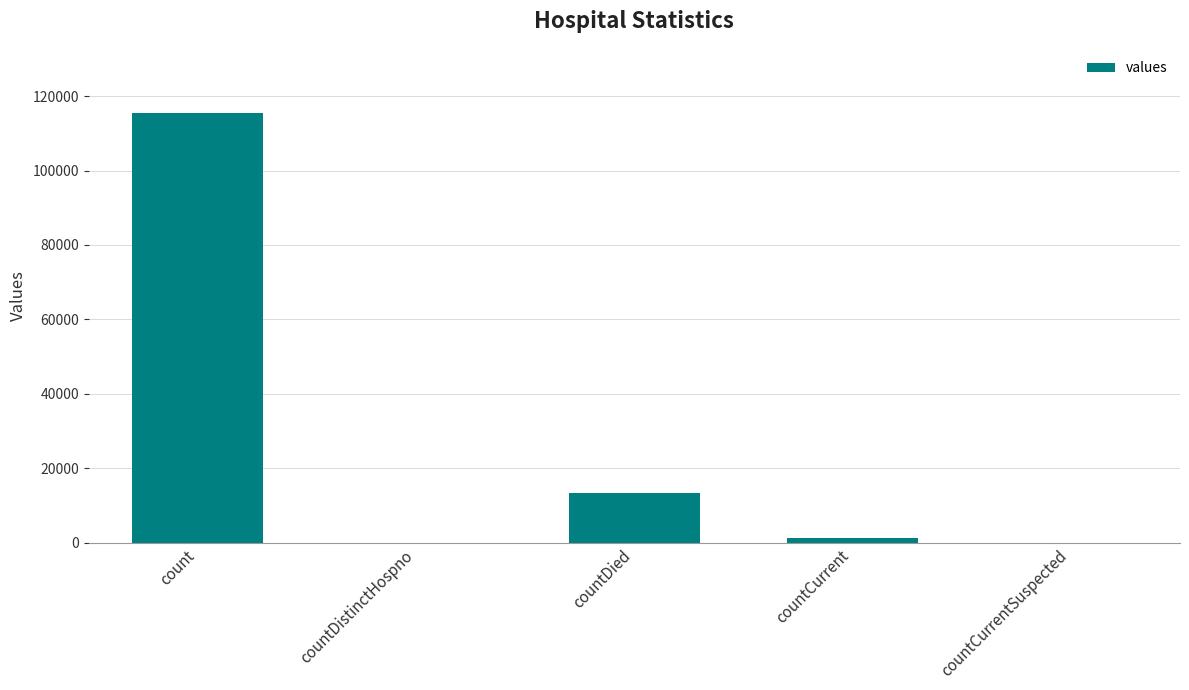

Is it true that the value at countDied is 13343?

True